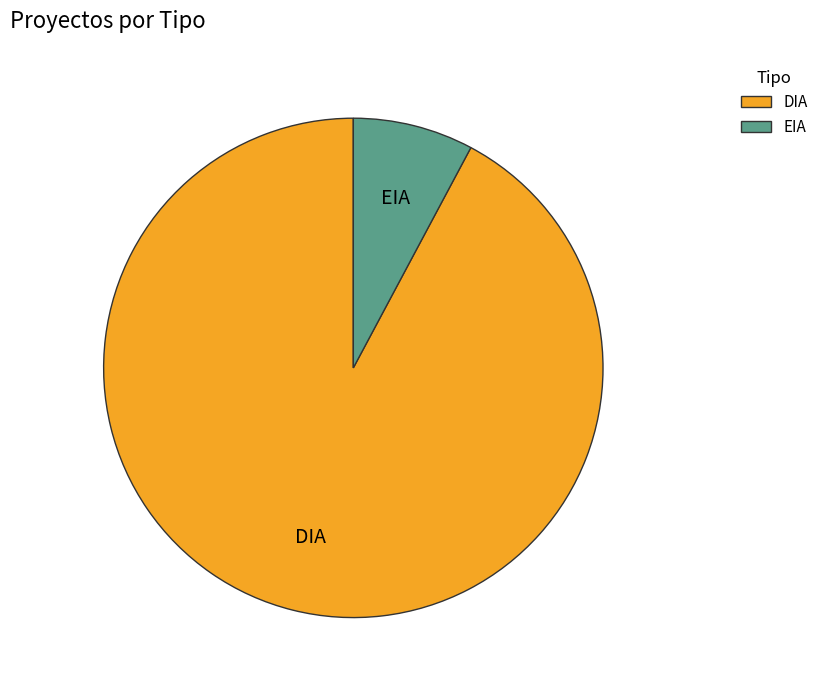

Do DIA and EIA together represent more than half of the pie?

Yes